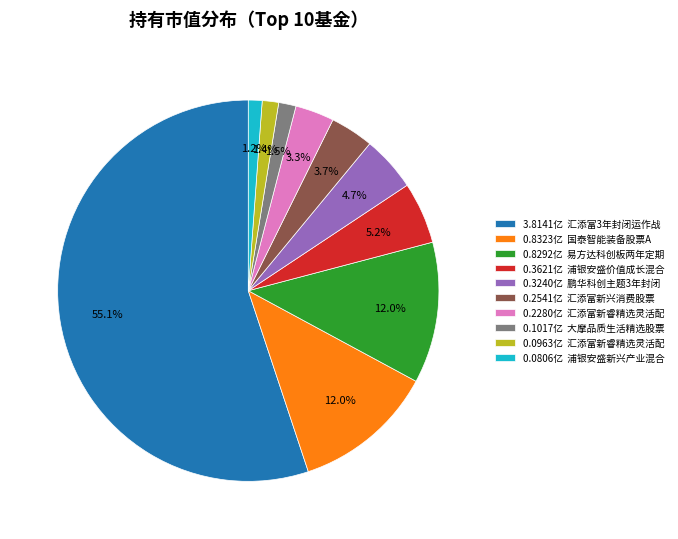

Which has a higher value, 0.2541亿 汇添富新兴消费股票 or 0.3621亿 浦银安盛价值成长混合?

0.3621亿 浦银安盛价值成长混合